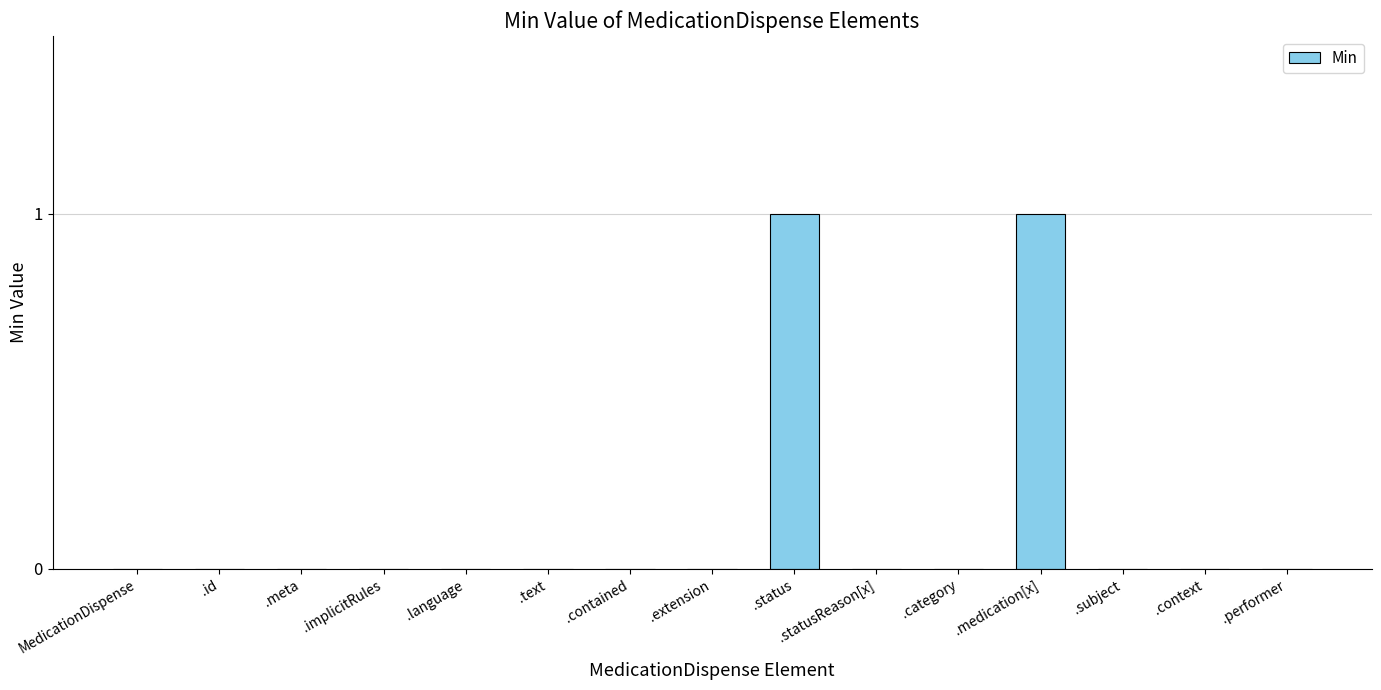

Are the bars grouped side by side (vs. stacked)?

No